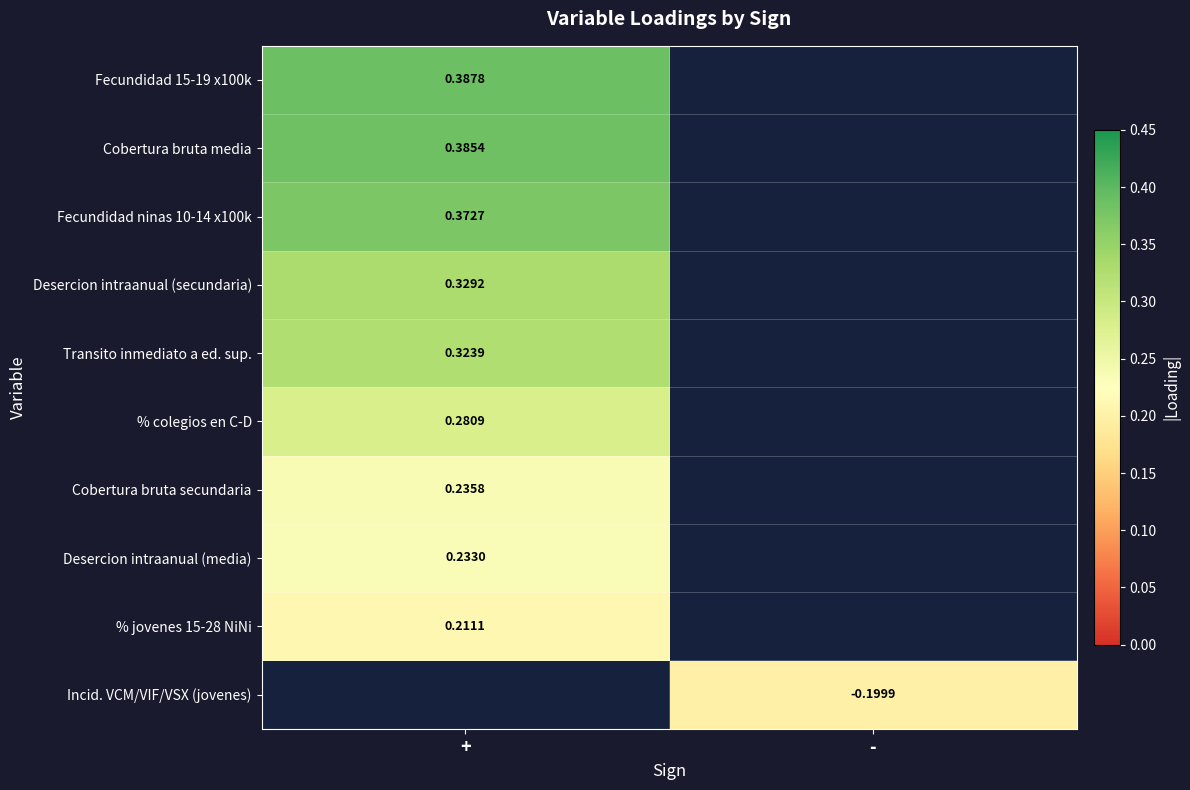

List the series in order of their peak value, highest first.

Fecundidad 15-19 x100k, Cobertura bruta media, Fecundidad ninas 10-14 x100k, Desercion intraanual (secundaria), Transito inmediato a ed. sup., % colegios en C-D, Cobertura bruta secundaria, Desercion intraanual (media), % jovenes 15-28 NiNi, Incid. VCM/VIF/VSX (jovenes)